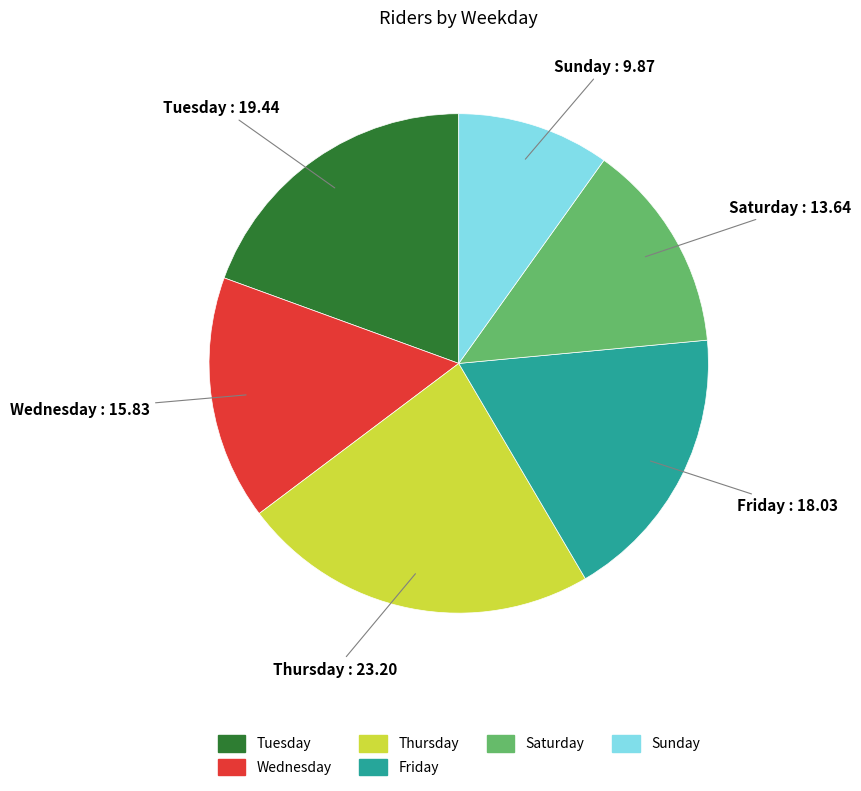

What is the smallest slice in the pie chart?

Sunday